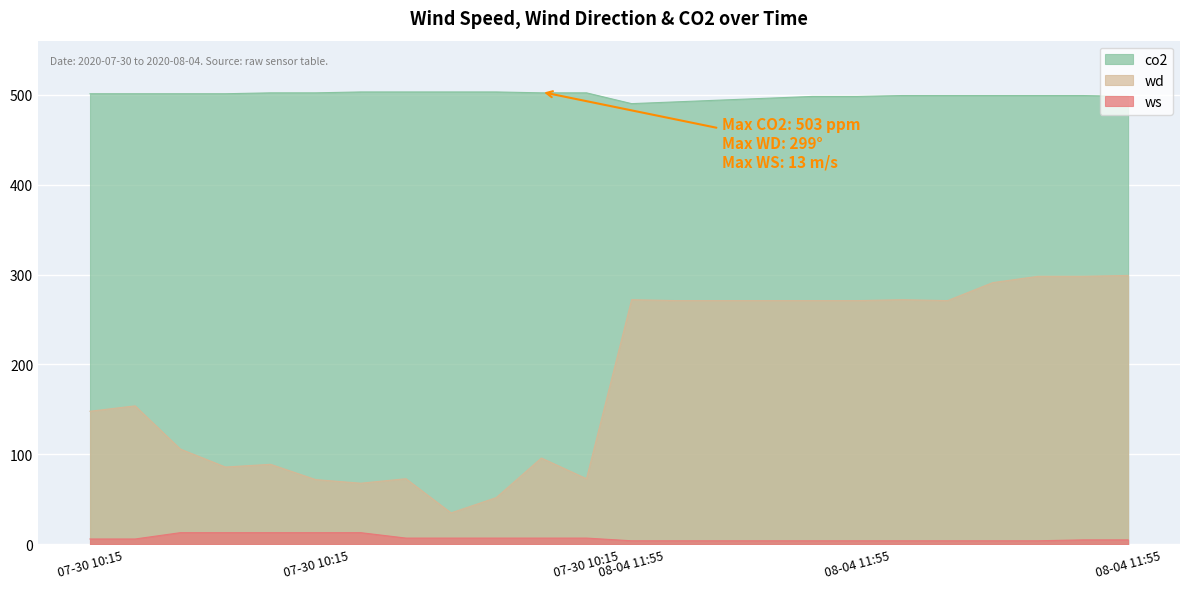

Where is the first local minimum for wd?

2020-07-30 10:15:08